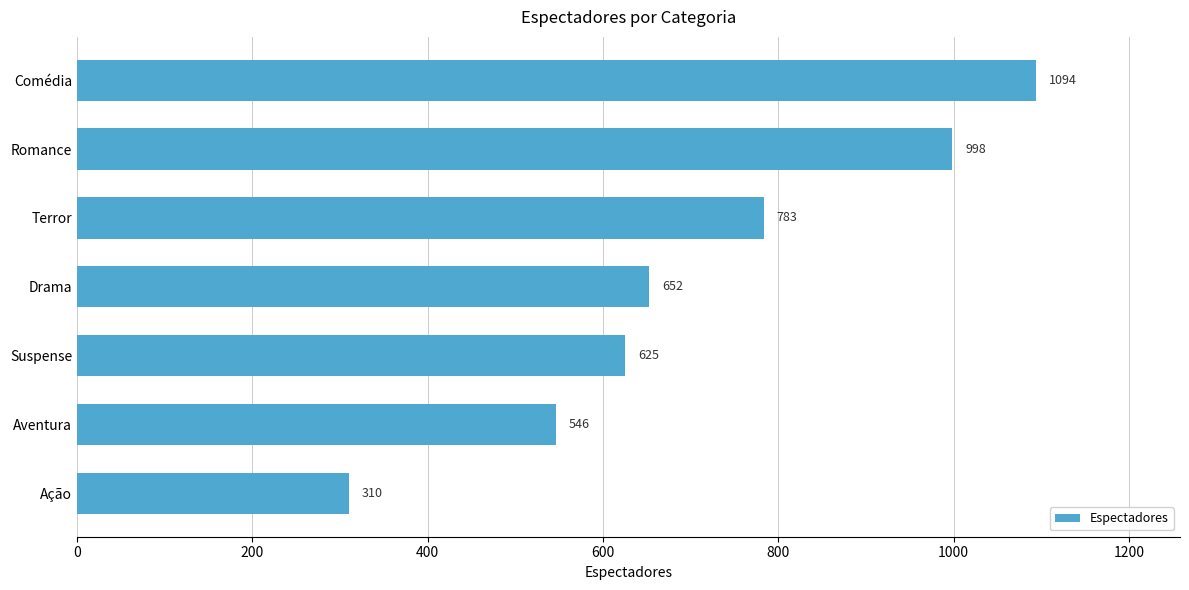

How many bars are there in total?

7